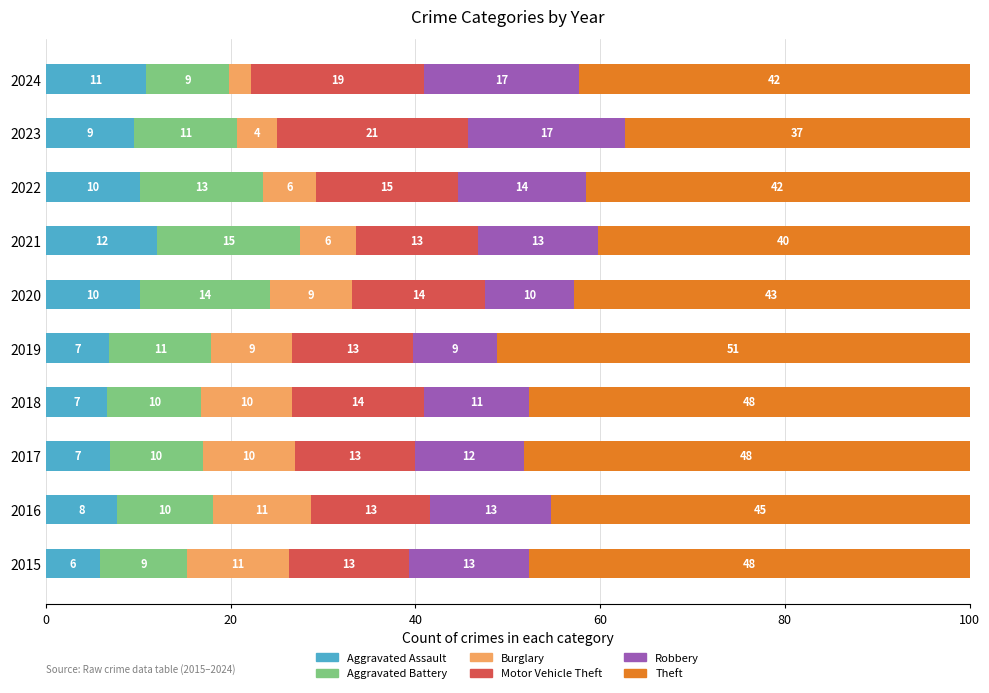

What is the maximum value for Aggravated Assault?

12.1